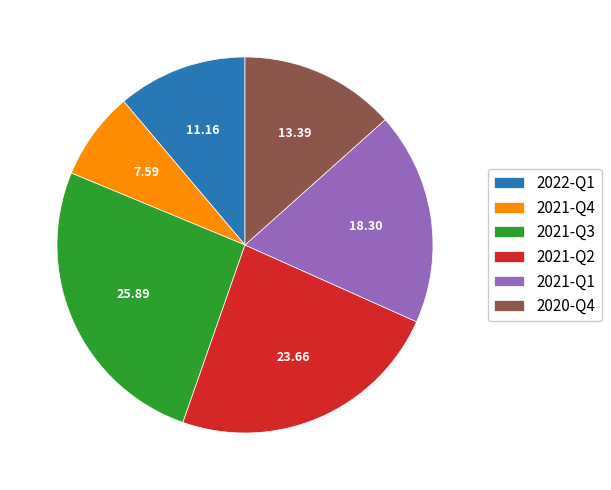

Does 2021-Q3 account for over 50% of the chart?

No